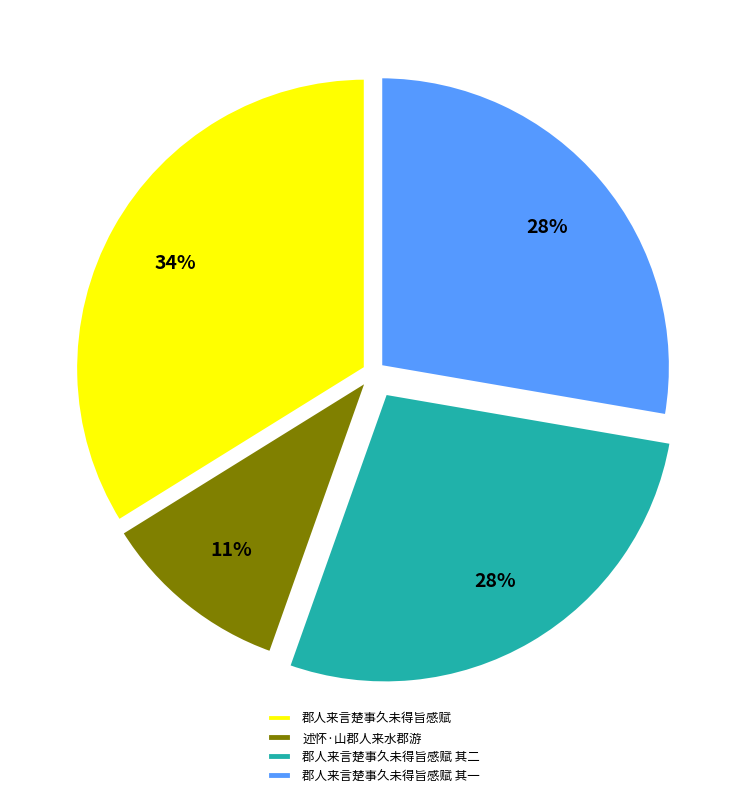

What percentage is the 郡人来言楚事久未得旨感赋 其二 slice, to the nearest percent?

28%